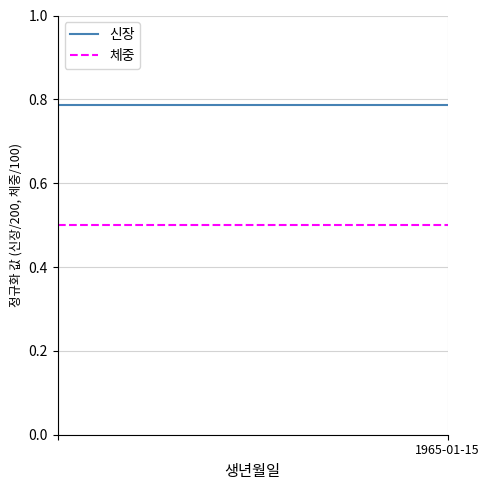

What is the minimum value for 신장?

0.8